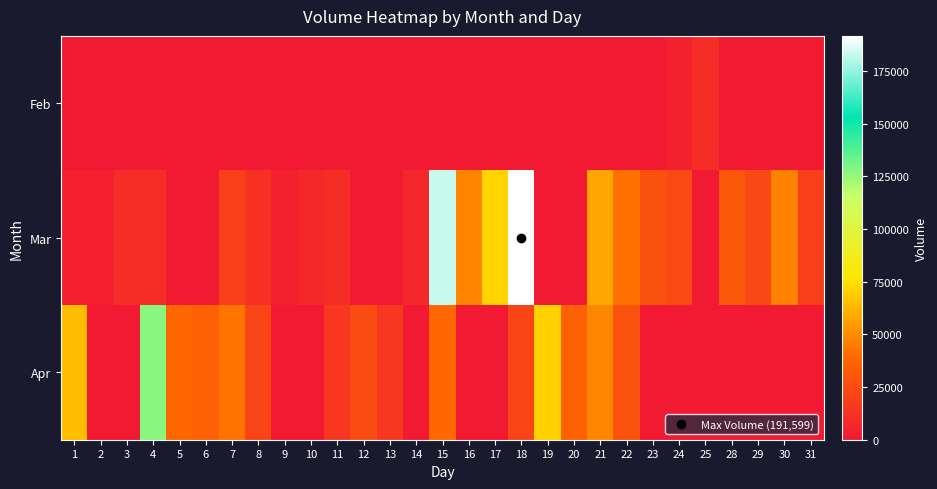

Which label corresponds to the smallest value in the chart?

1